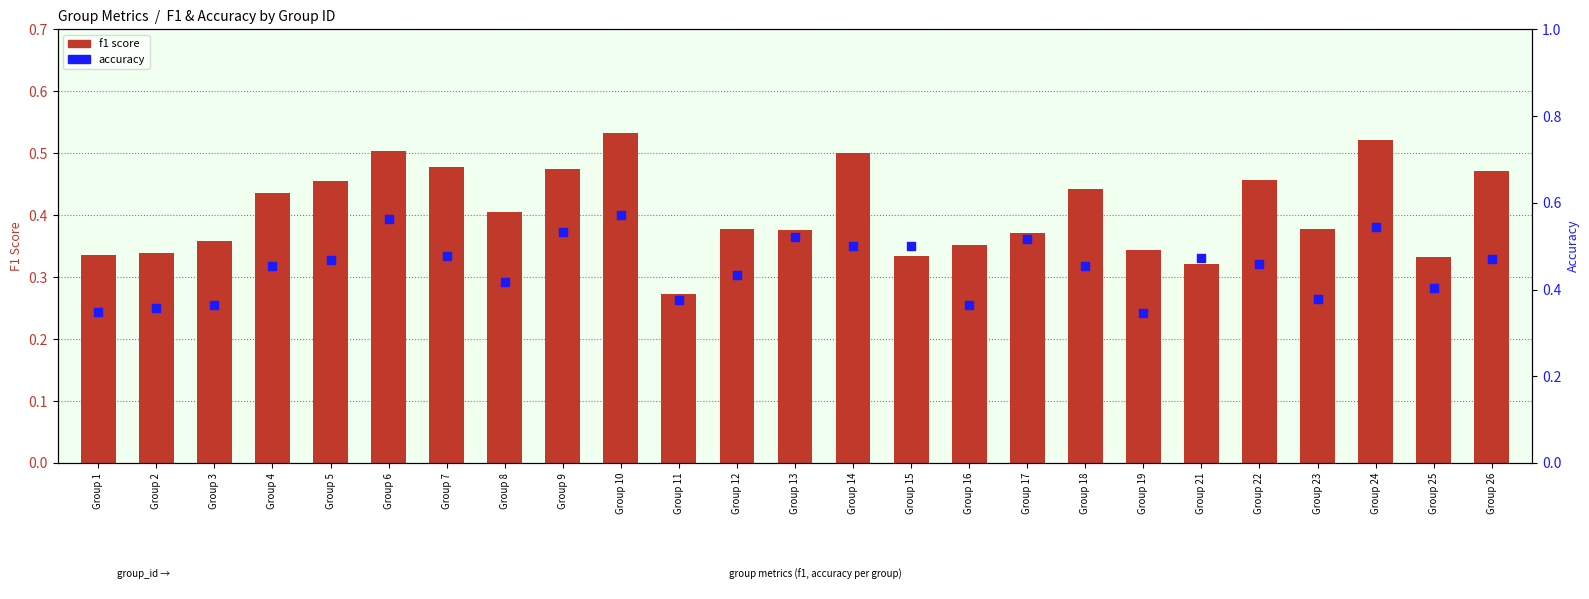

What is the total value across all series at Group 4?

0.9